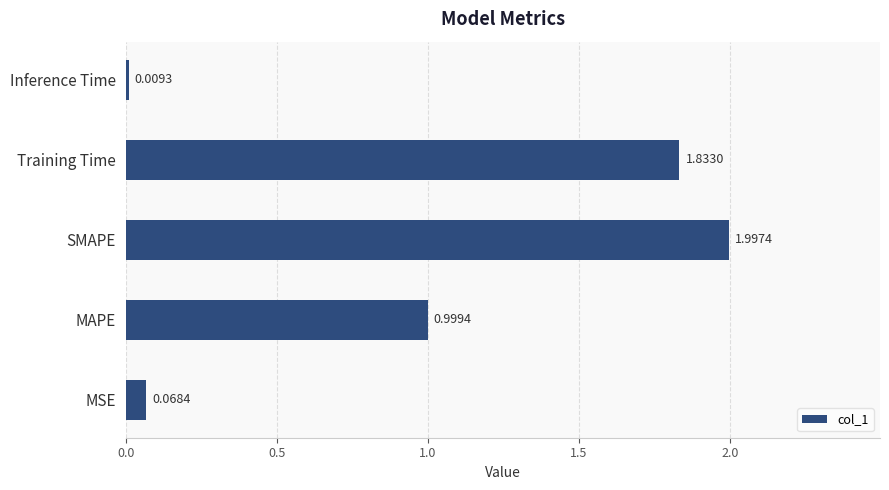

Are the bars grouped side by side (vs. stacked)?

No